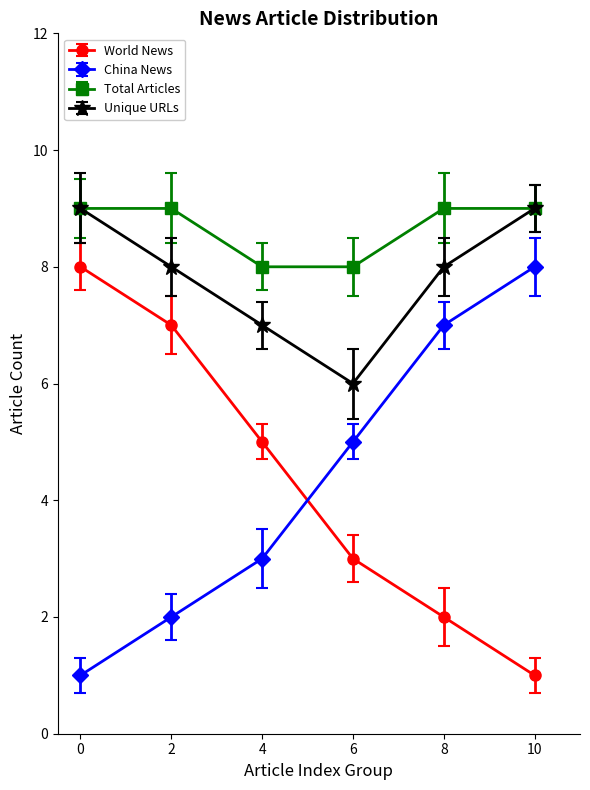

True or false: China News and Total Articles intersect in this chart.

False